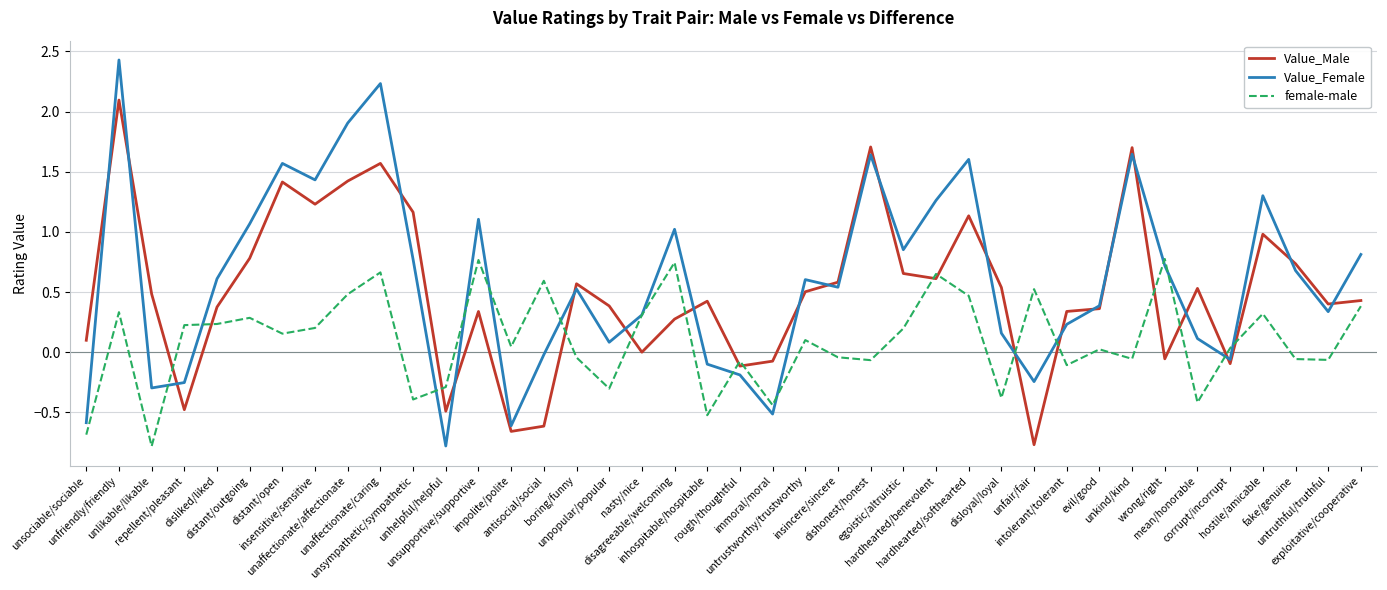

What is the minimum value shown in the chart?

-0.8